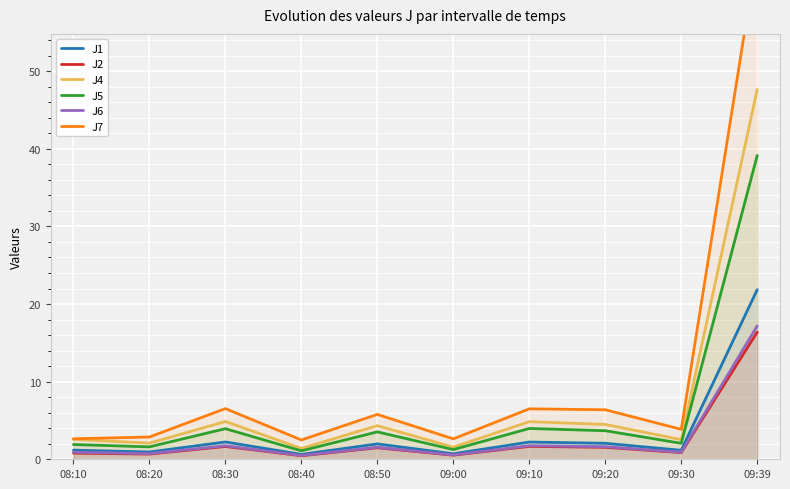

What is the spread (max minus min) of values at 08:50?

4.3